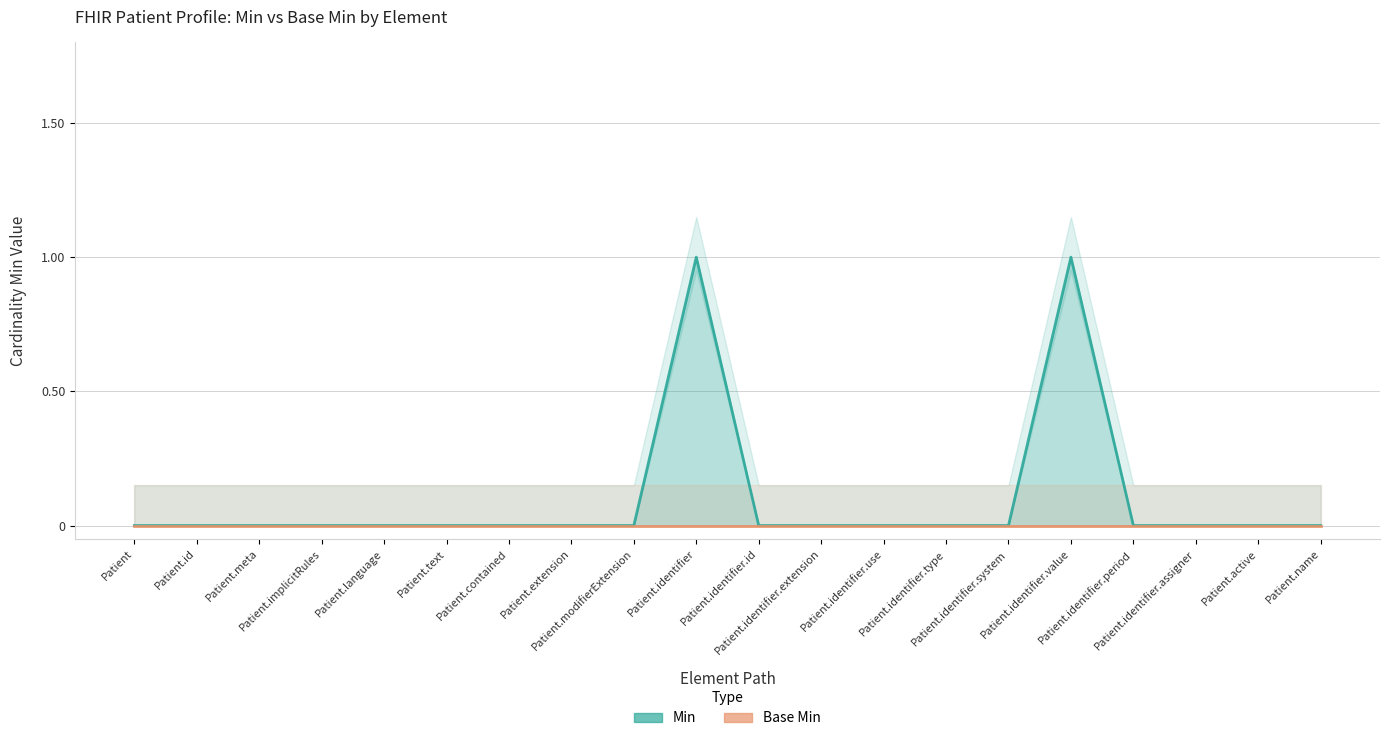

List the series in order of their overall mean, lowest first.

Base Min, Min